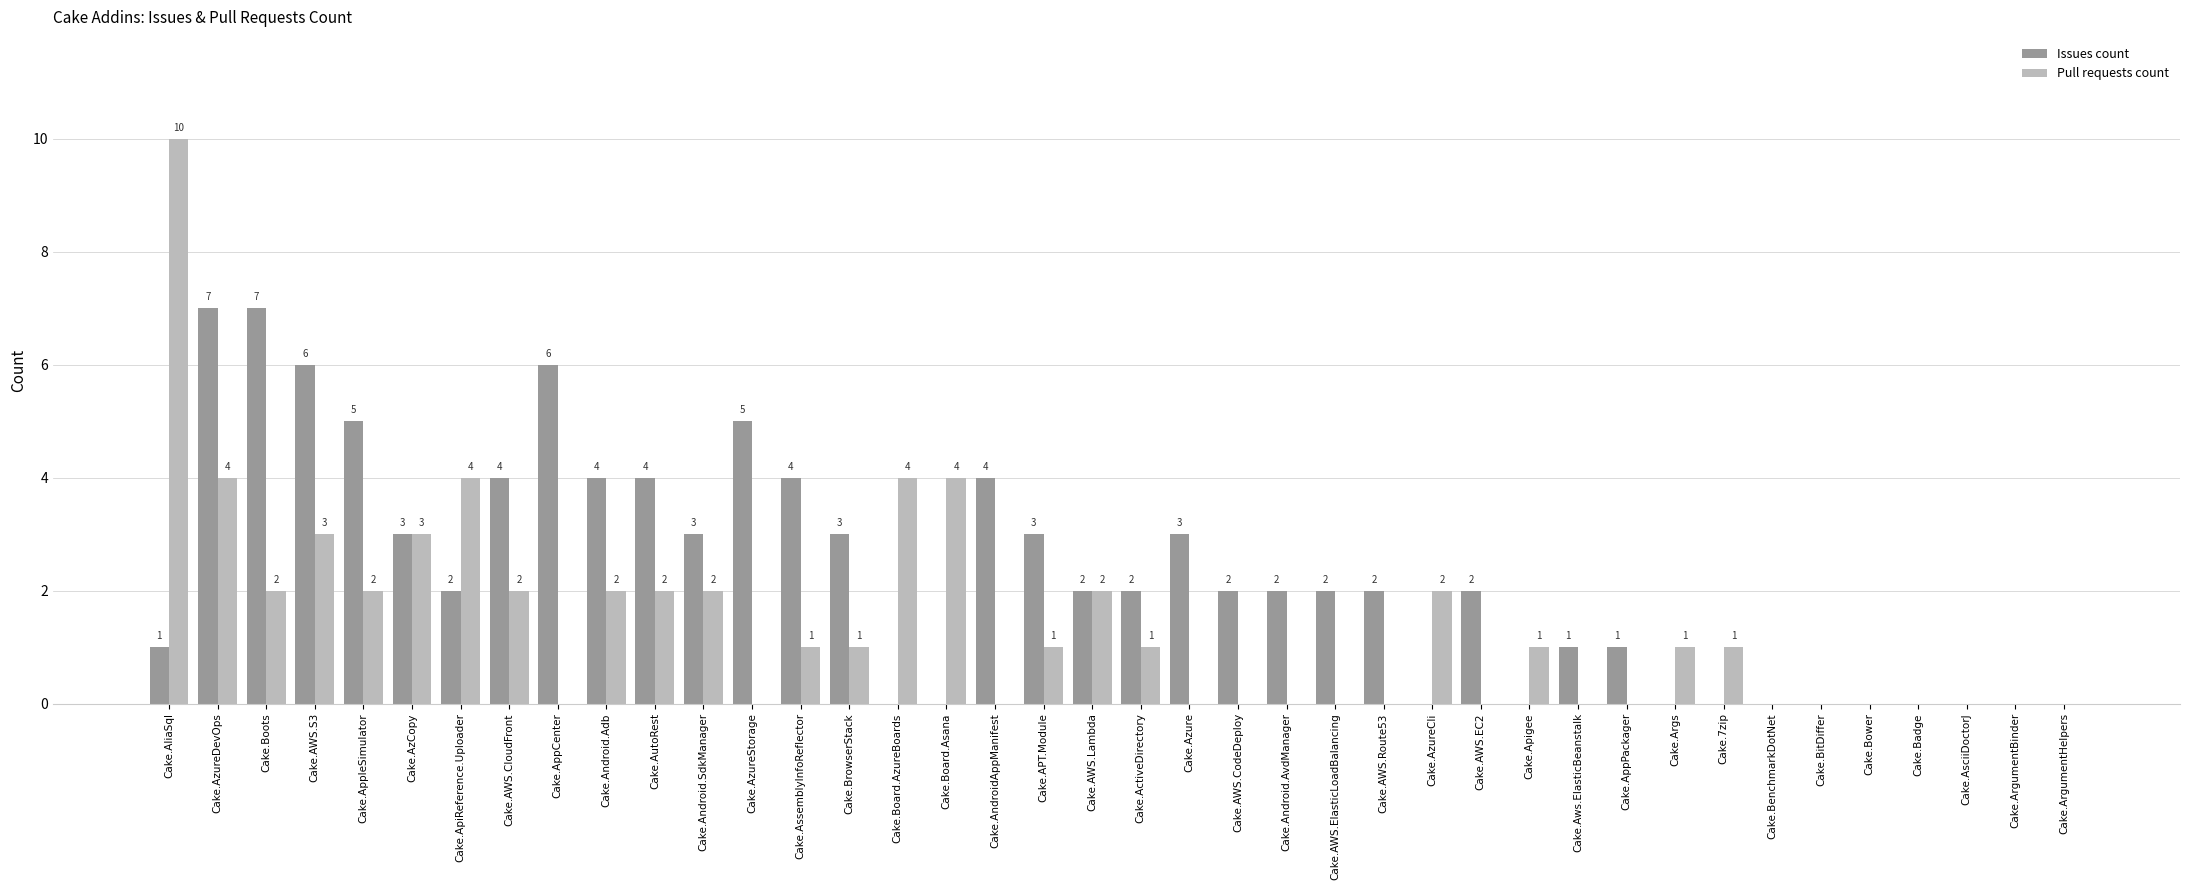

True or false: Pull requests count has a value of 4 at Cake.ApiReference.Uploader.

True